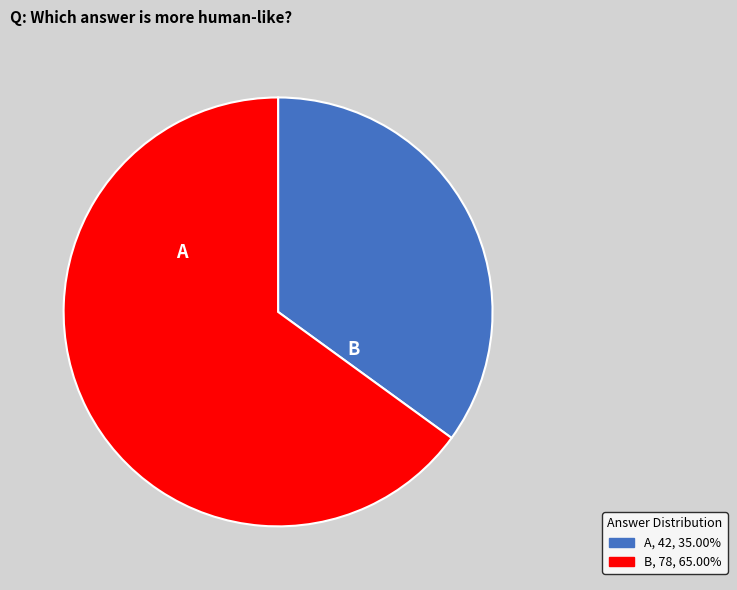

How many slices are in this pie chart?

2